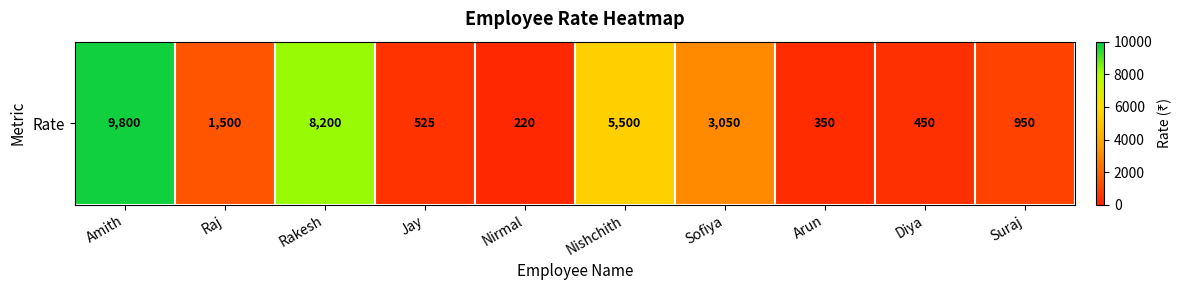

Rank the categories by value from lowest to highest.

Nirmal, Arun, Diya, Jay, Suraj, Raj, Sofiya, Nishchith, Rakesh, Amith